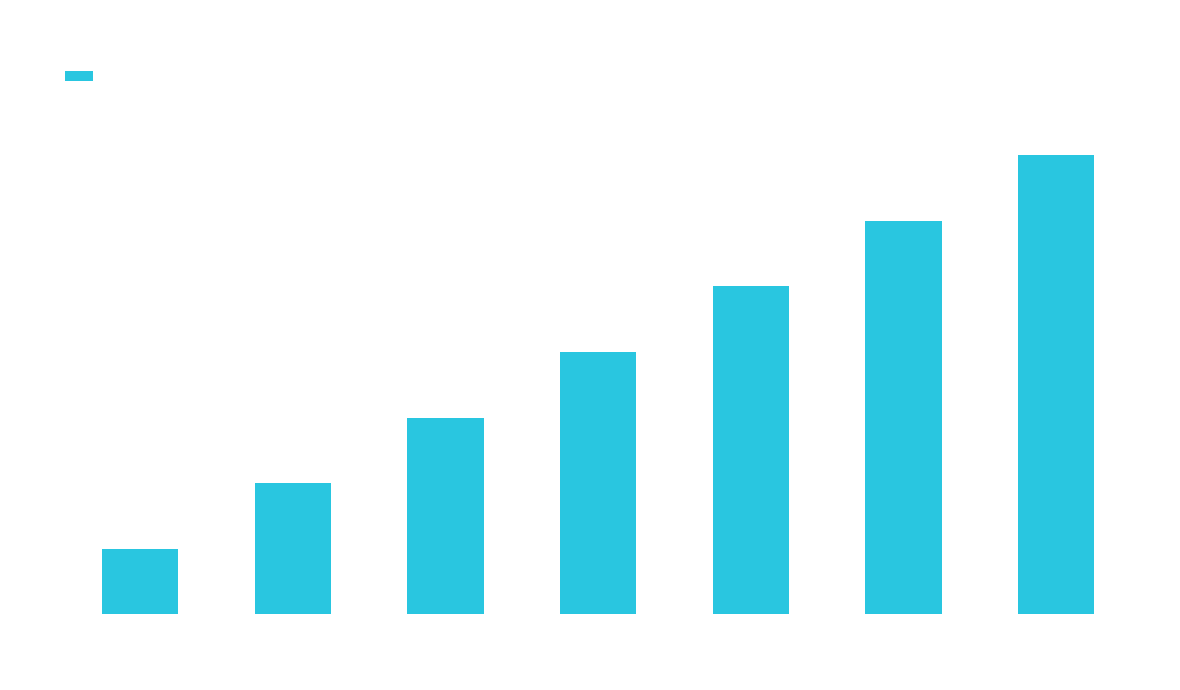

What is the ratio of the value at click to the value at setelementdetectiontimeout?

3.5